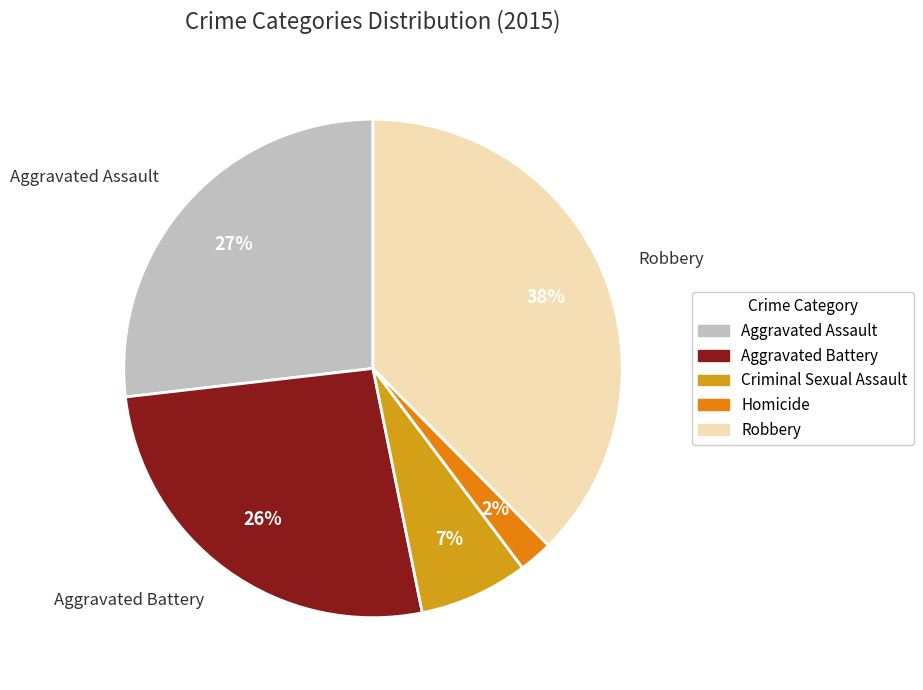

How much of the chart is everything except Aggravated Battery?

73.7%